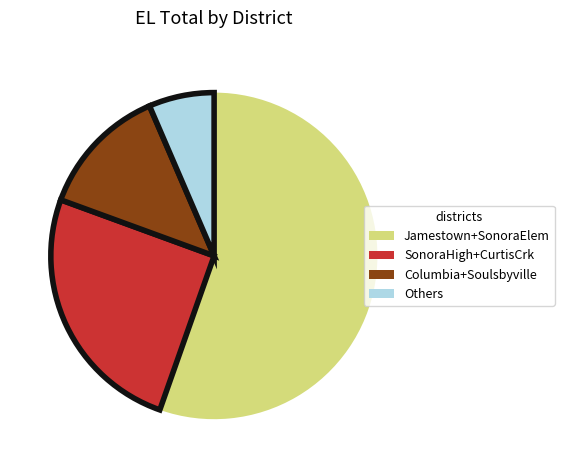

How many segments does this pie chart have?

4